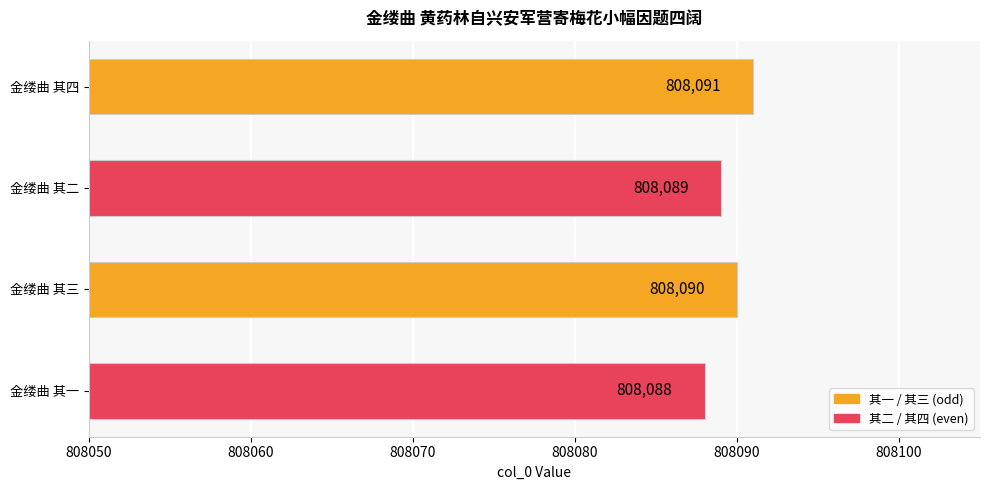

True or false: the data shows 1390211 at 金缕曲 其二.

False